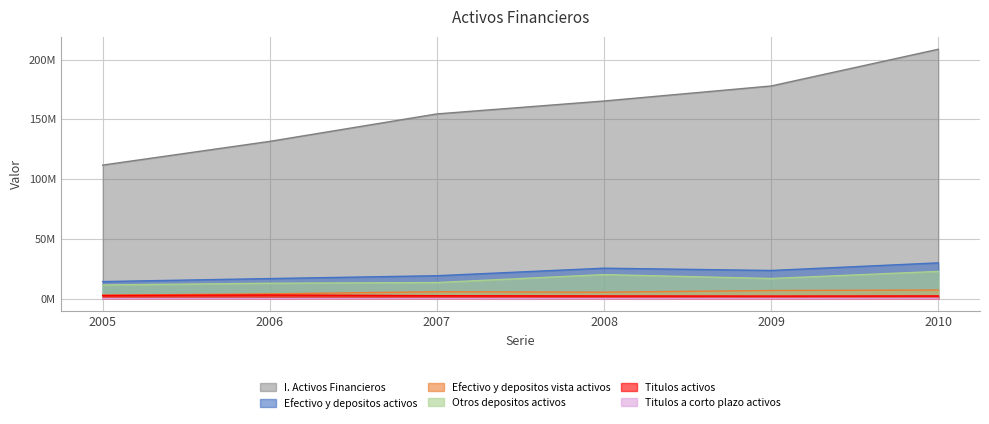

Reading right to left, transcribe all the data shown in this chart.

I. Activos Financieros: 208585350	177855634	165293475	154482212	131524500	111674160
Efectivo y depositos activos: 29864385	23499148	25405062	19112067	16731552	14192006
Efectivo y depositos vista activos: 7142236	6720204	5348526	5709463	3918674	2818780
Otros depositos activos: 22722150	16778943	20056535	13402604	12812878	11373227
Titulos activos: 2213872	2090714	2208764	2402090	3019421	2586994
Titulos a corto plazo activos: 217946	113227	24052	18447	33736	37152